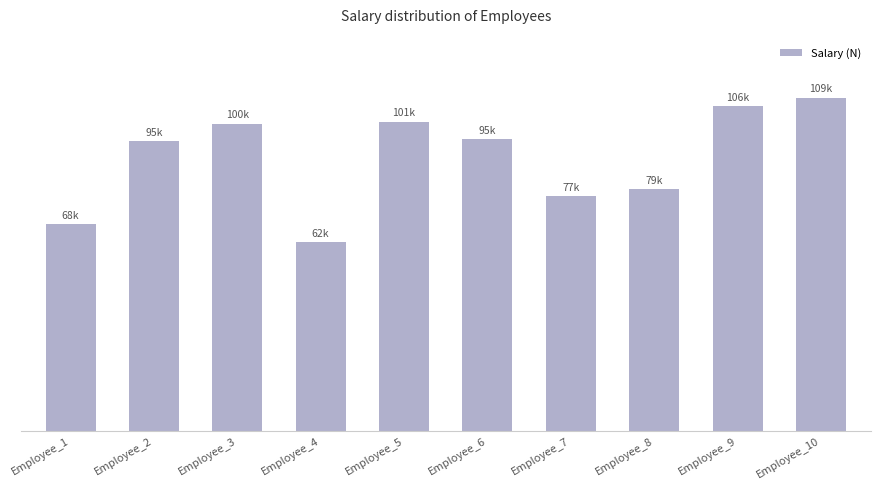

Rank the categories by value from highest to lowest.

Employee_10, Employee_9, Employee_5, Employee_3, Employee_6, Employee_2, Employee_8, Employee_7, Employee_1, Employee_4